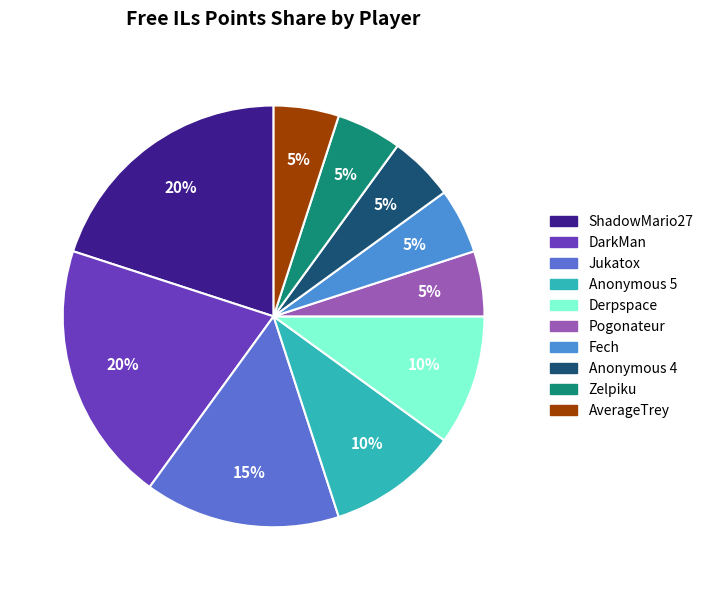

To the nearest percent, what portion does DarkMan represent?

20%